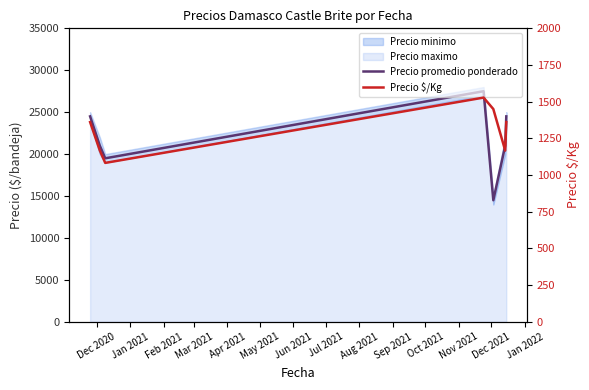

How many values in the Precio $/Kg series exceed 1361?

2